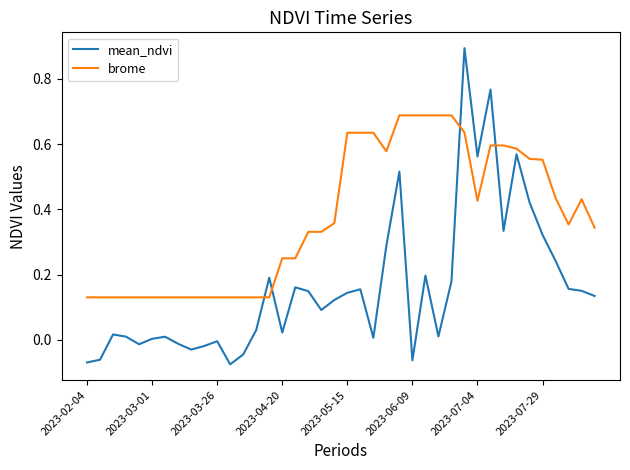

What is the maximum value for mean_ndvi?

0.9